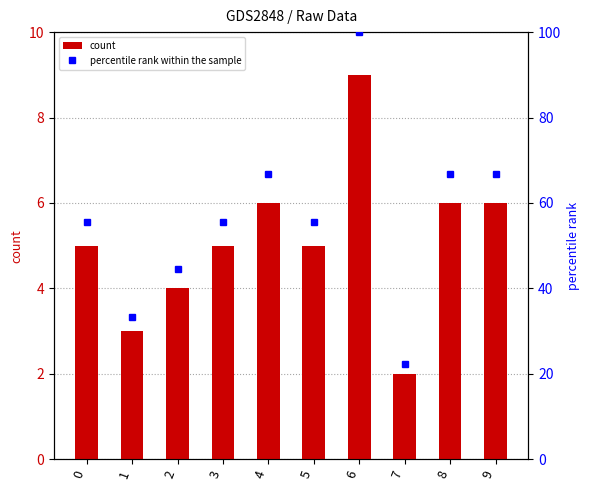

What is the maximum value shown in the chart?

100.0